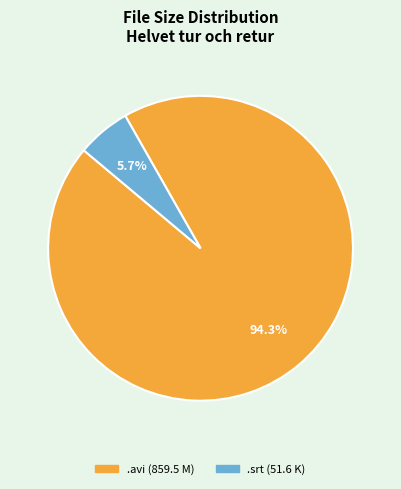

Is there any slice that represents more than half of the pie?

Yes